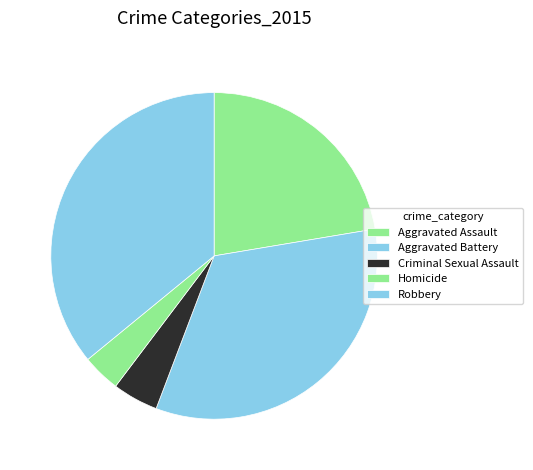

What percentage is the Aggravated Battery slice, to the nearest percent?

33%